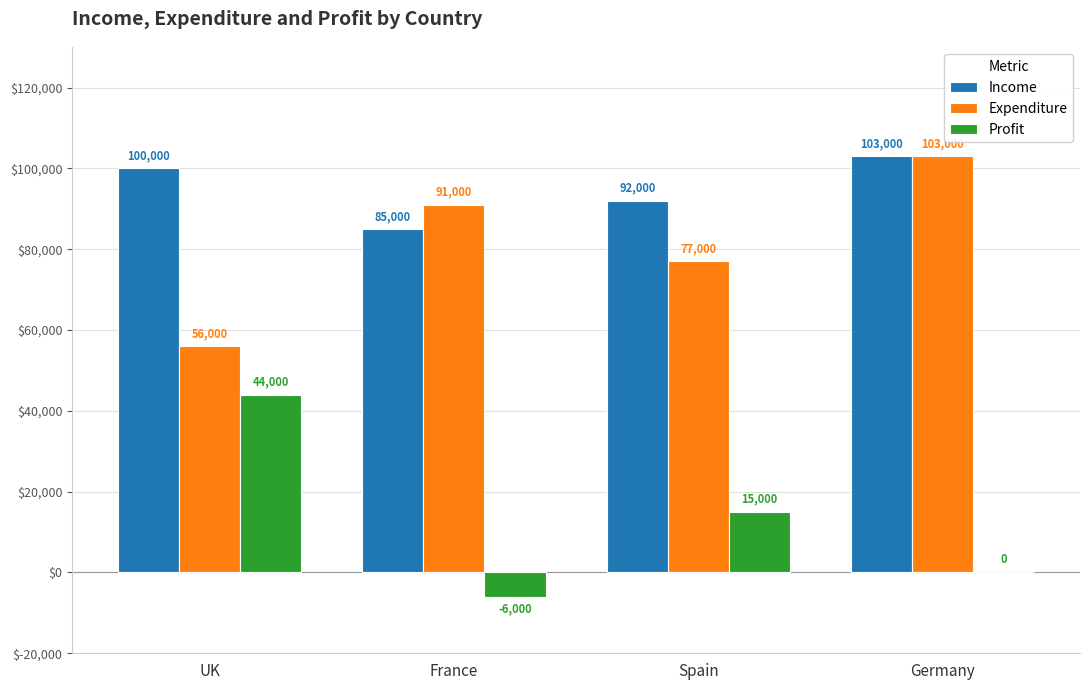

Is the value of Income at France greater than the value of Profit at Germany?

Yes